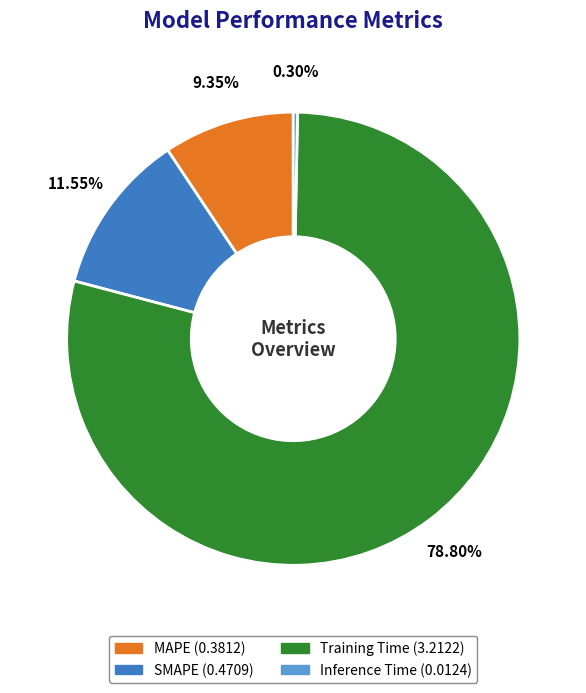

Is it true that Inference Time is 0% of the pie?

True